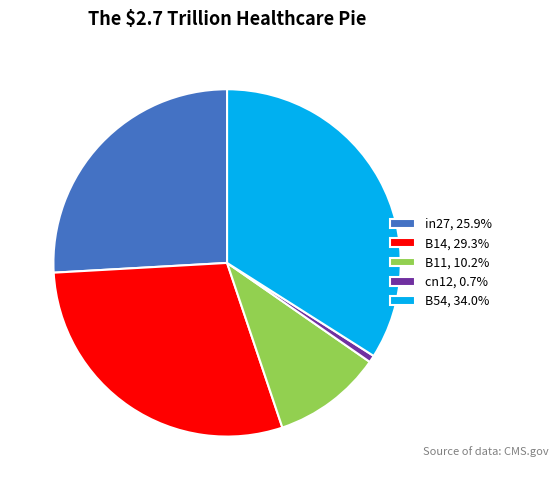

Does any single category account for the majority?

No